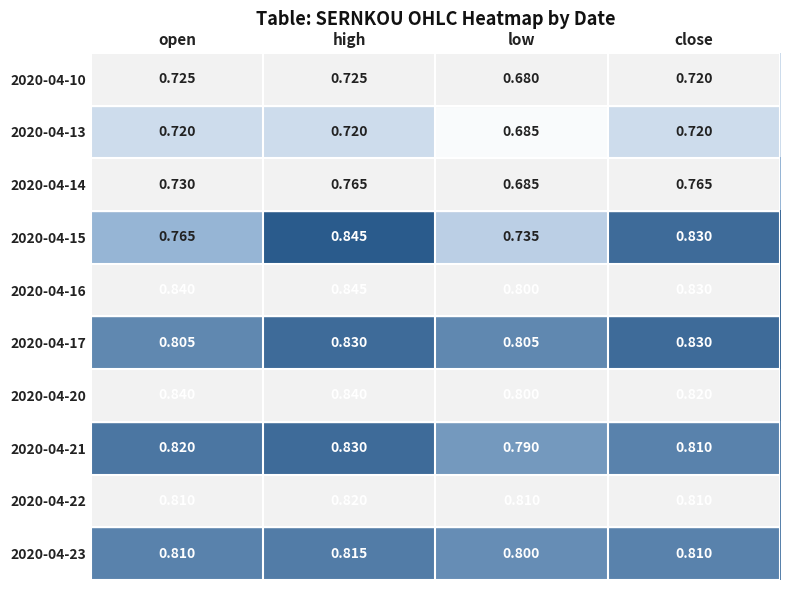

Which series has the largest total across all categories?

2020-04-16